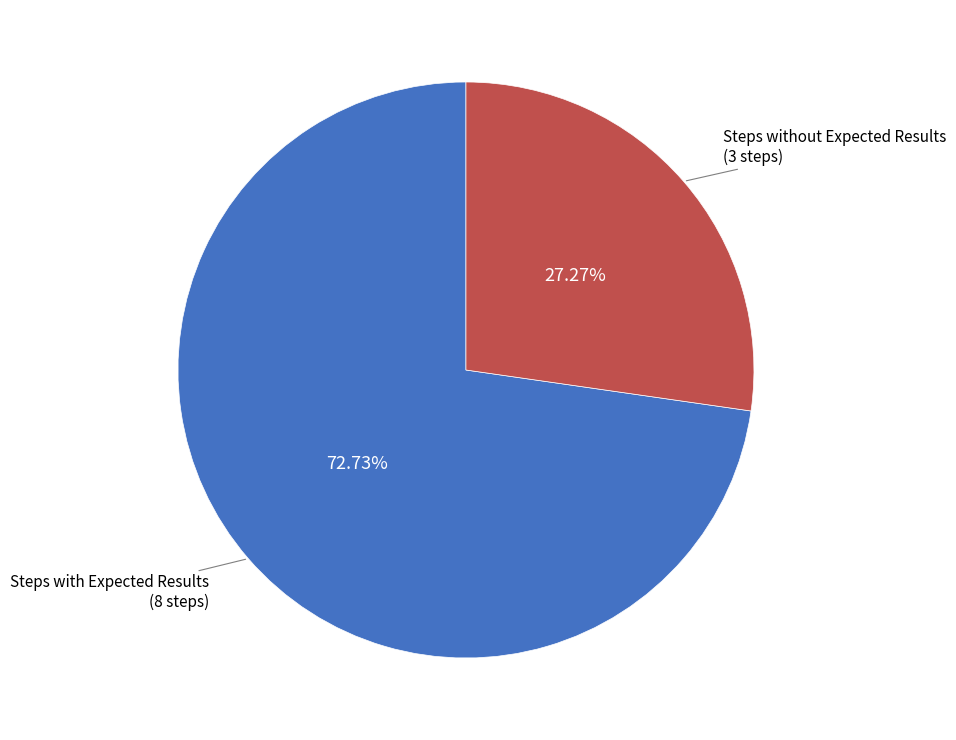

What is the smallest slice in the pie chart?

Steps without Expected Results (3 steps)